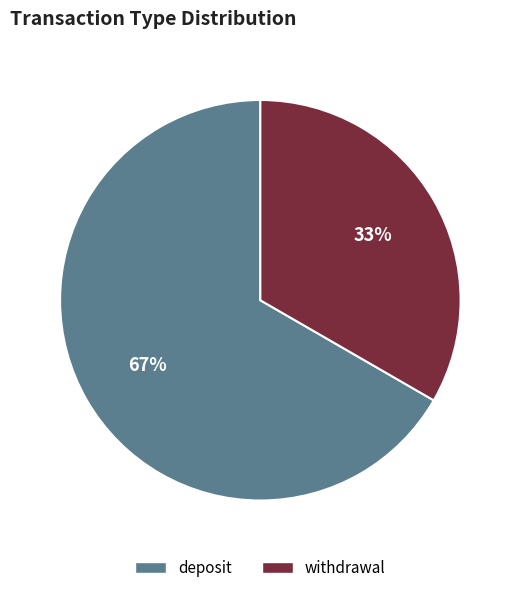

What is the ratio of the value at deposit to the value at withdrawal?

2.0